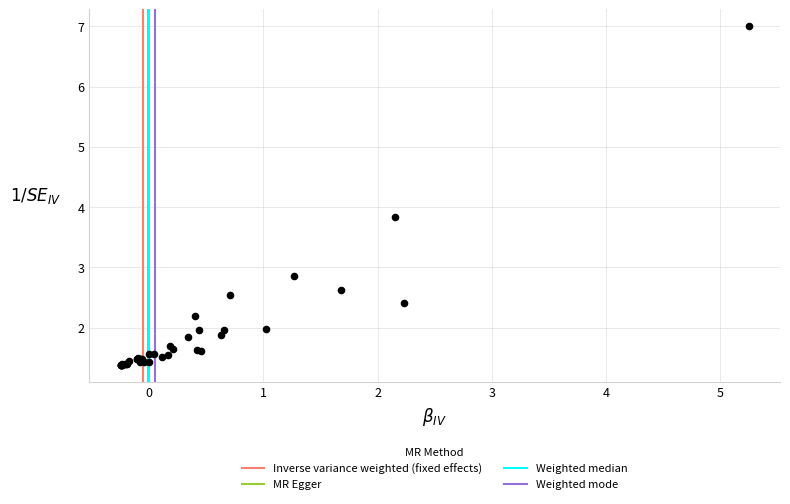

What Y value in the scatter plot is closest to 4?

3.8